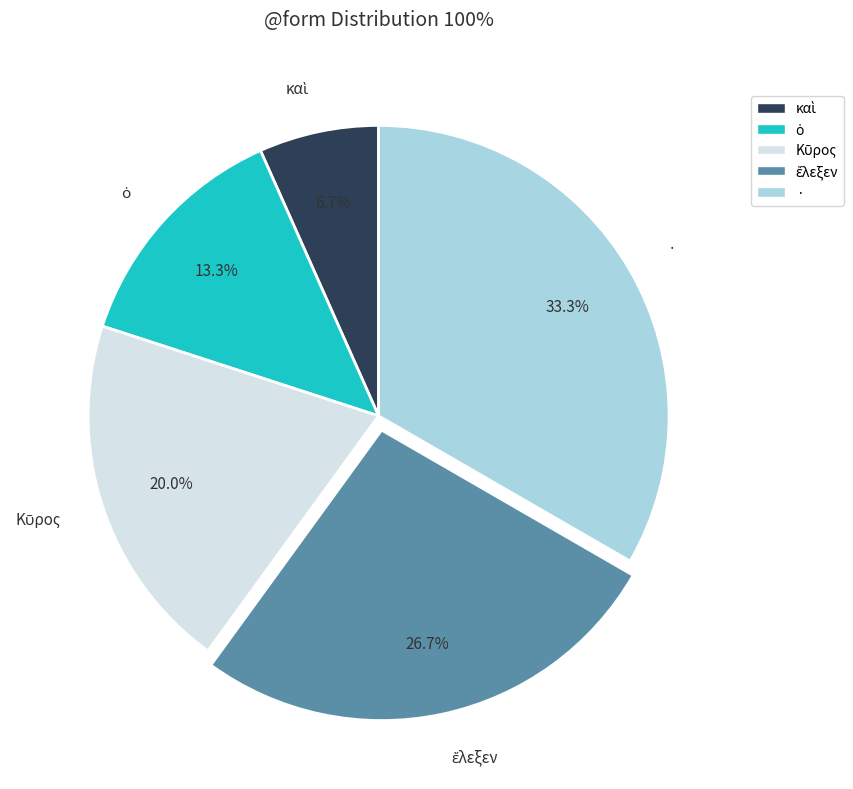

What is the largest slice in the pie chart?

·